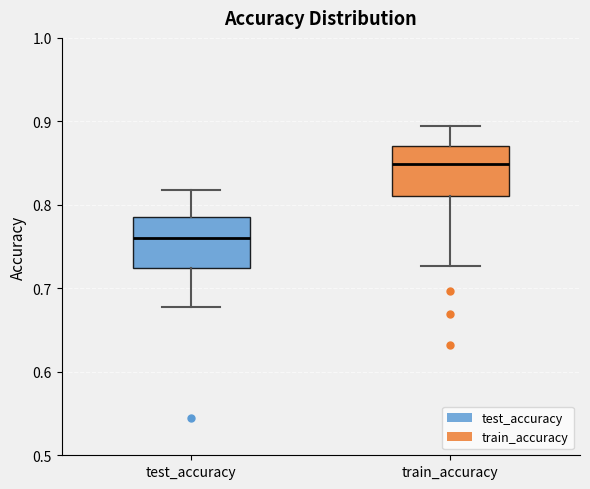

Where does the lower whisker of the box for test_accuracy end on the y-axis? The values are not printed on the chart, so give them approximately, as read against the axis.

0.68